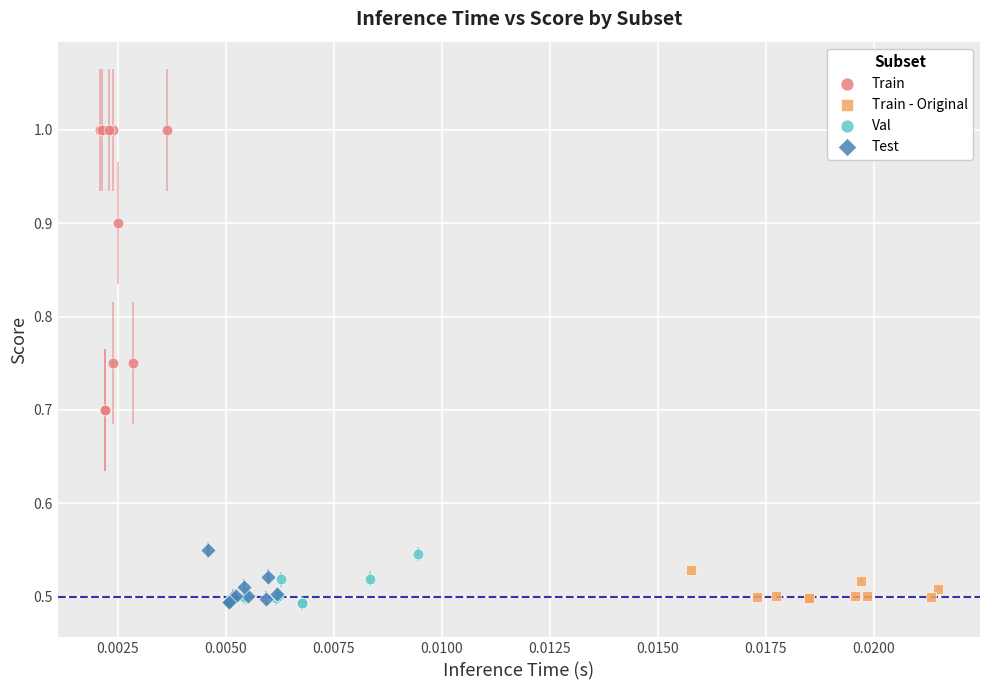

What are all the series names shown in the legend?

Train, Train - Original, Val, Test